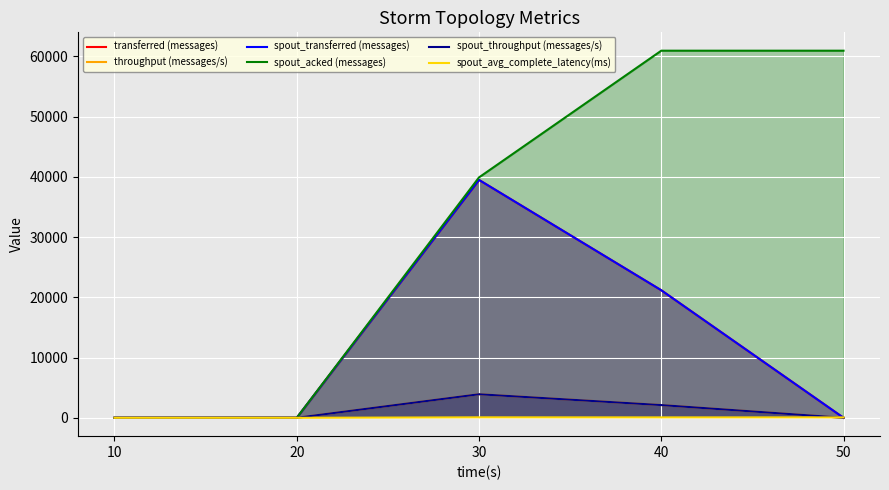

What is the sum of the spout_avg_complete_latency(ms) values at 30 and 40?

145.4